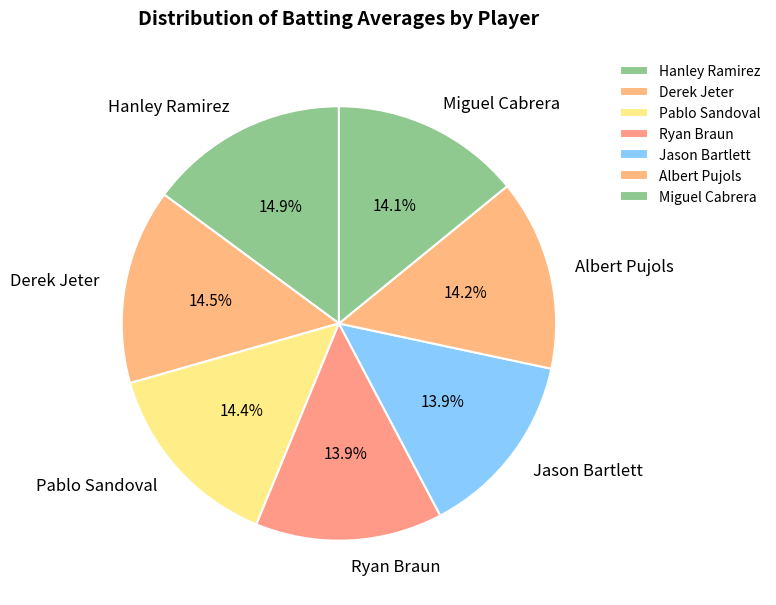

Does any single category account for the majority?

No